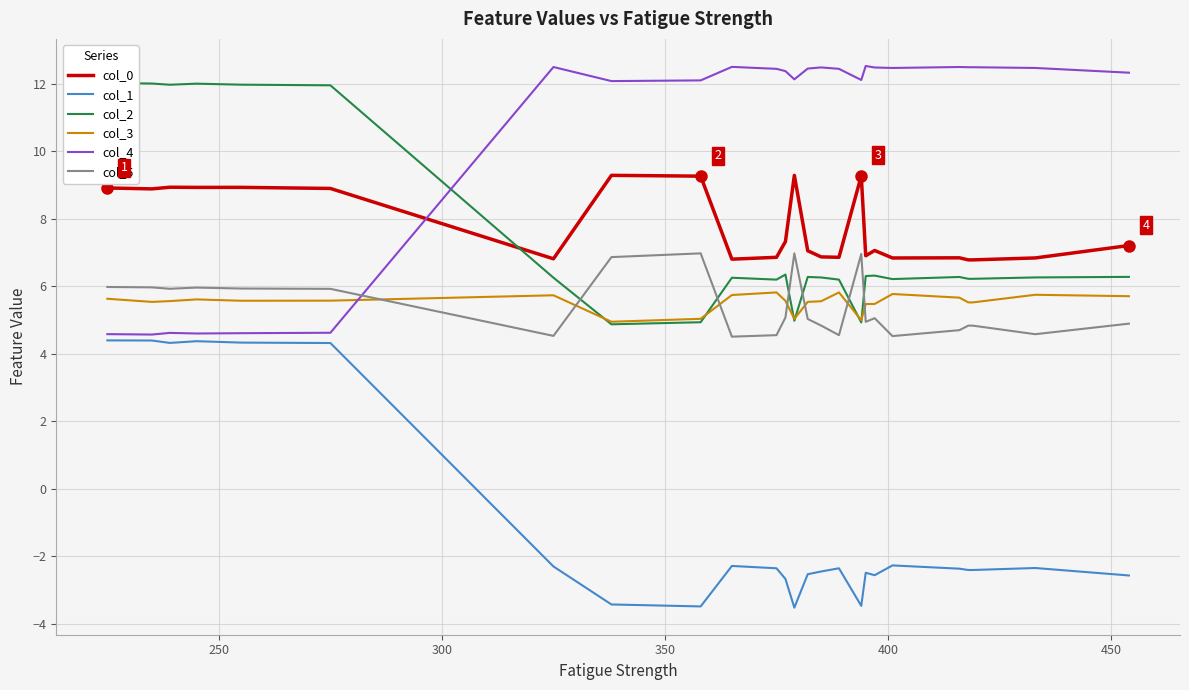

True or false: col_0 and col_5 intersect in this chart.

False